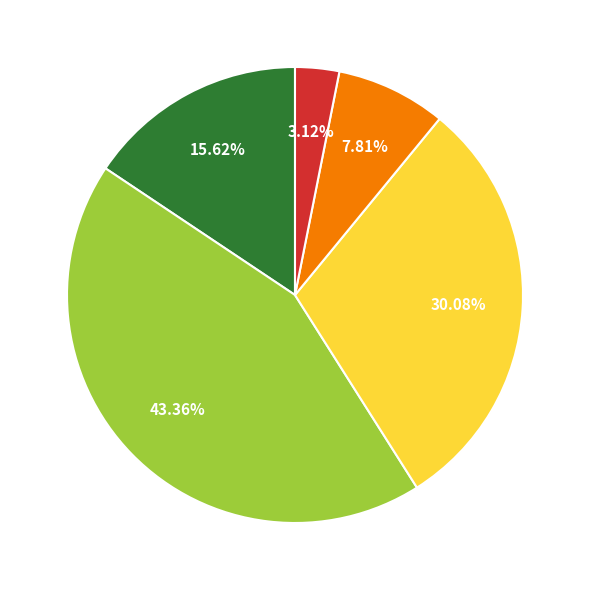

Is there a majority slice in this chart?

No